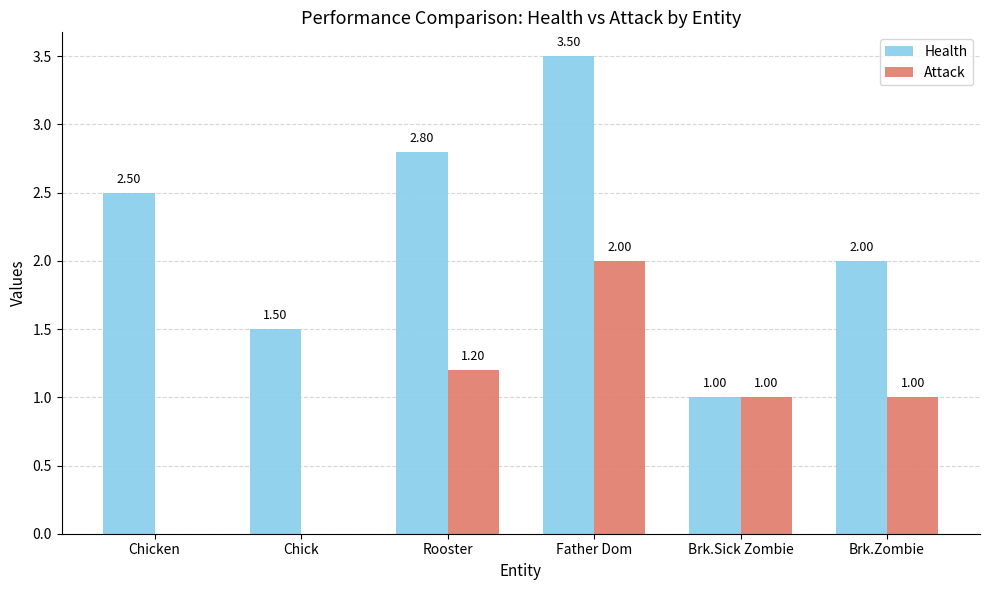

What are all the series names shown in the legend?

Health, Attack